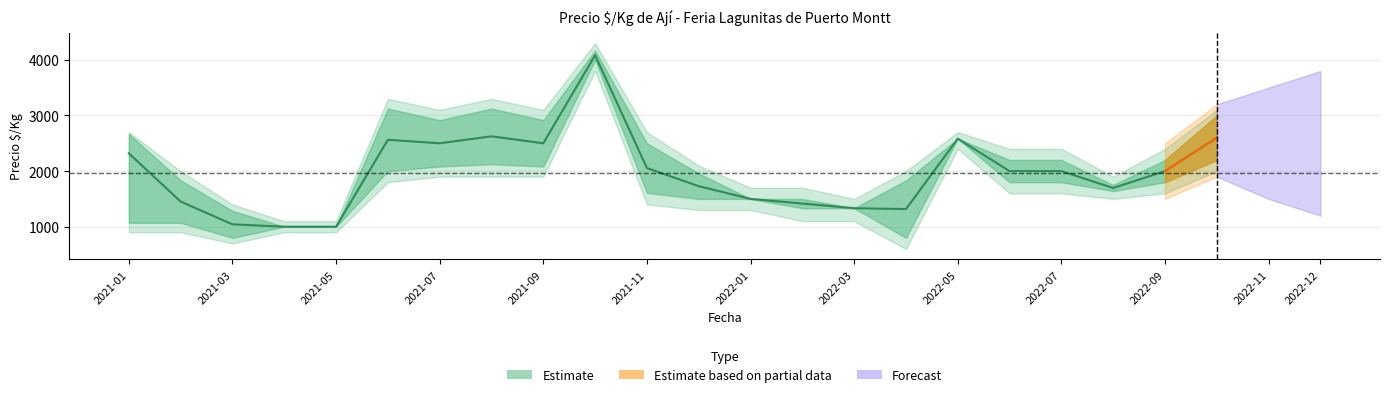

How many interior local peaks does the precio_mid series have?

4